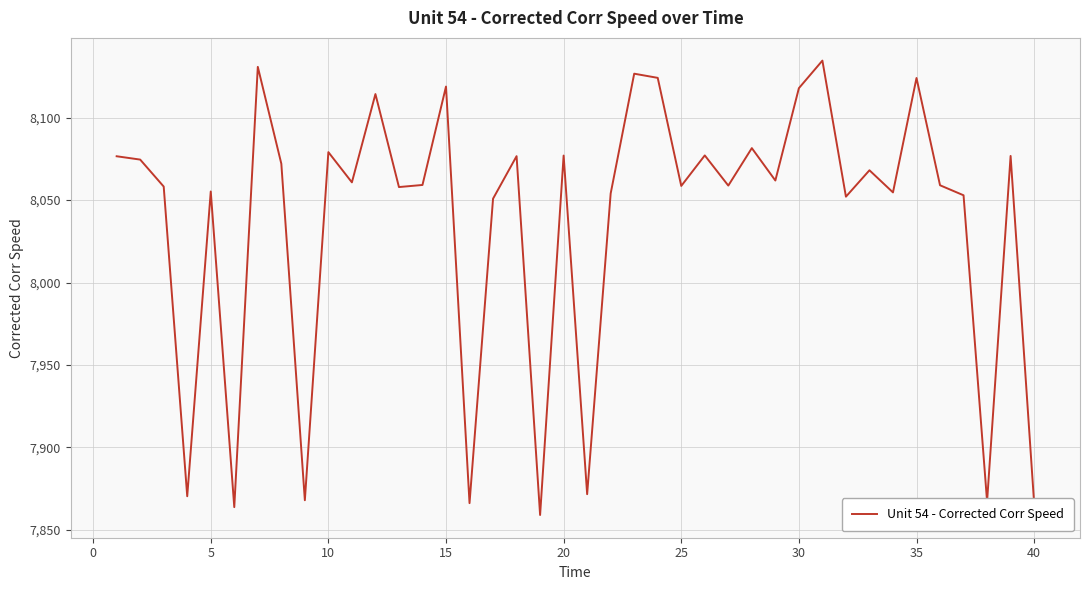

Does the chart have visible grid lines?

Yes